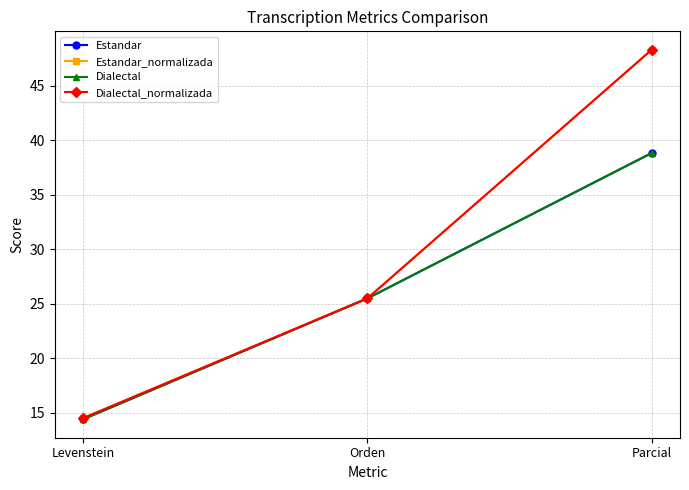

Where does the Dialectal series first go above 25?

Orden